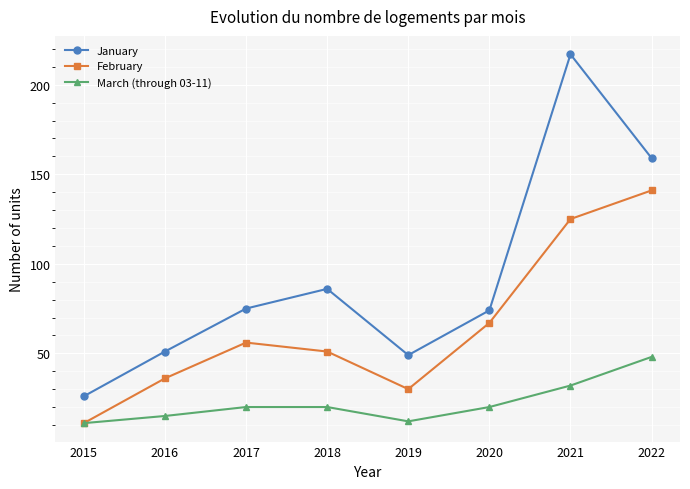

Rank the series by their maximum value, from highest to lowest.

January, February, March (through 03-11)